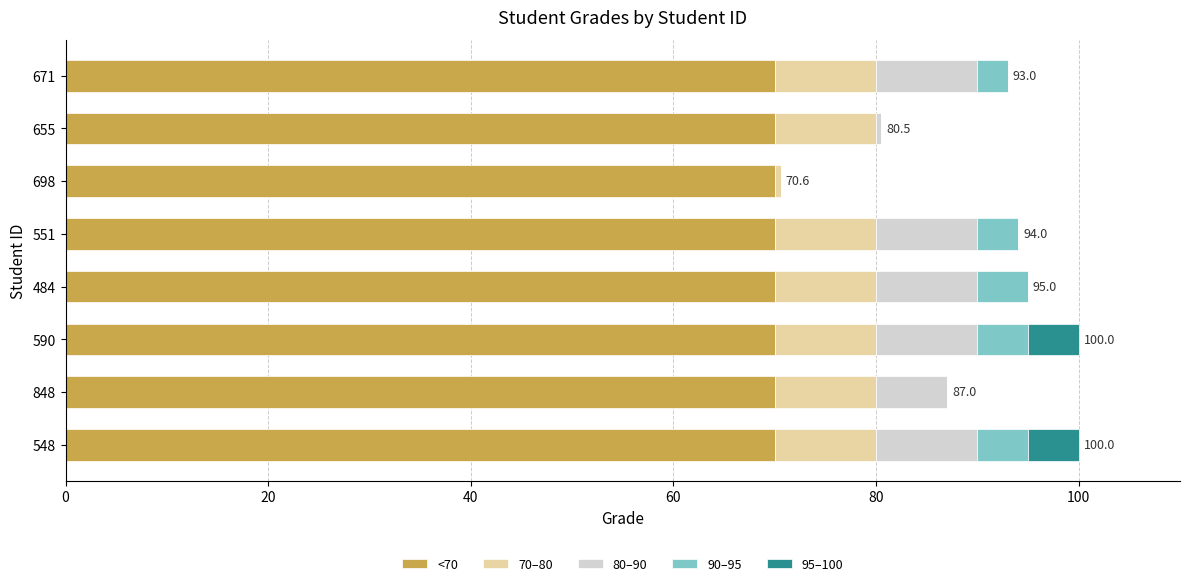

What is the highest value of the <70 series?

70.0